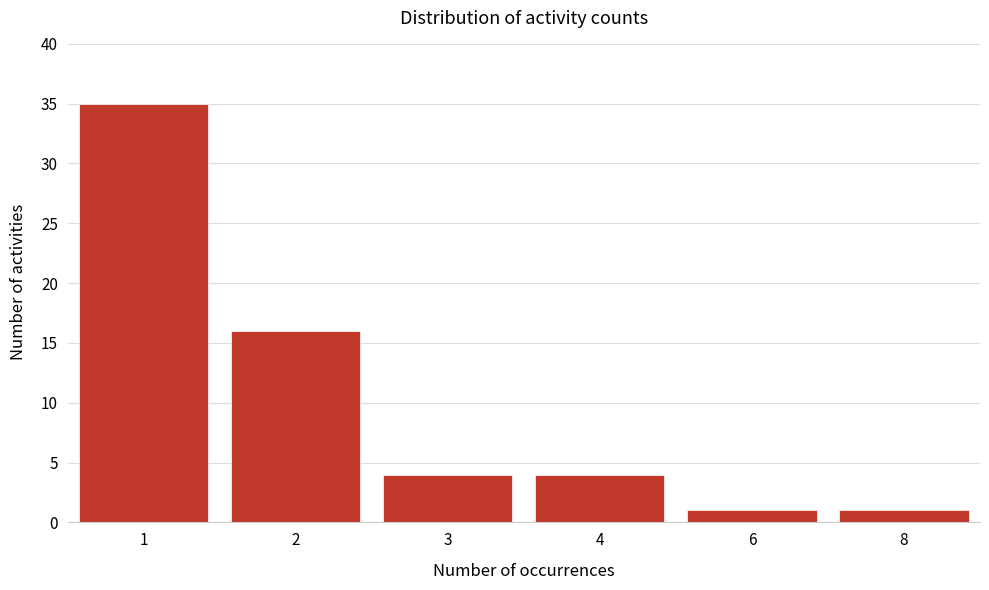

Reading left to right, extract all data points from this chart.

35	16	4	4	1	1